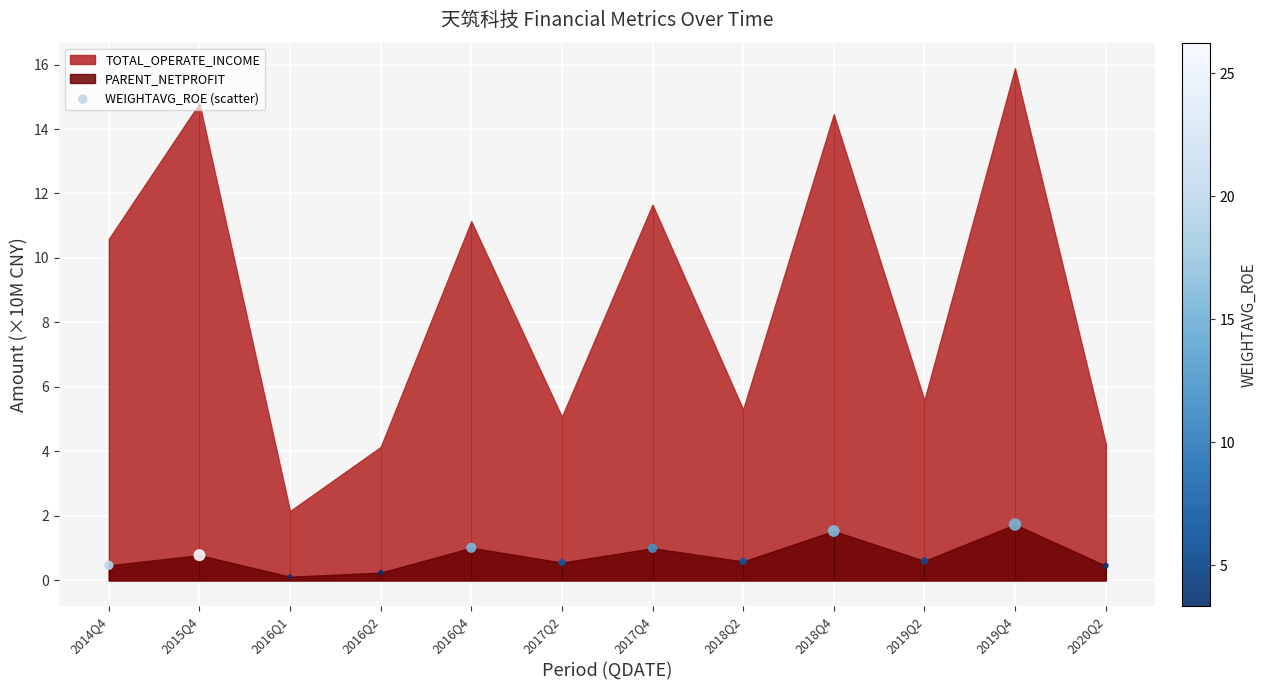

What is the change in value from 2015Q4 to 2020Q2?

-0.3